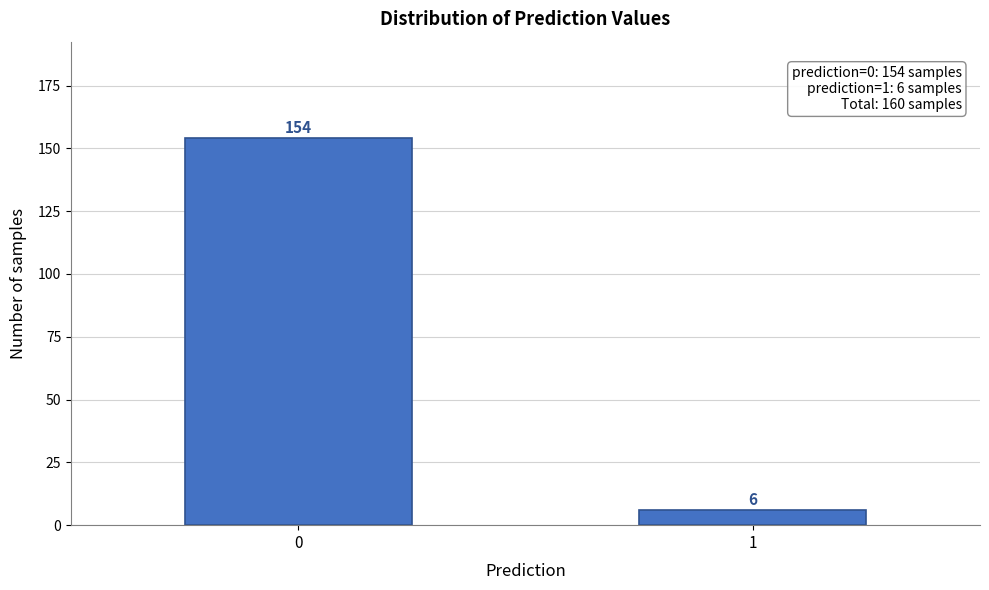

Reading left to right, list all the values displayed in this chart.

154	6